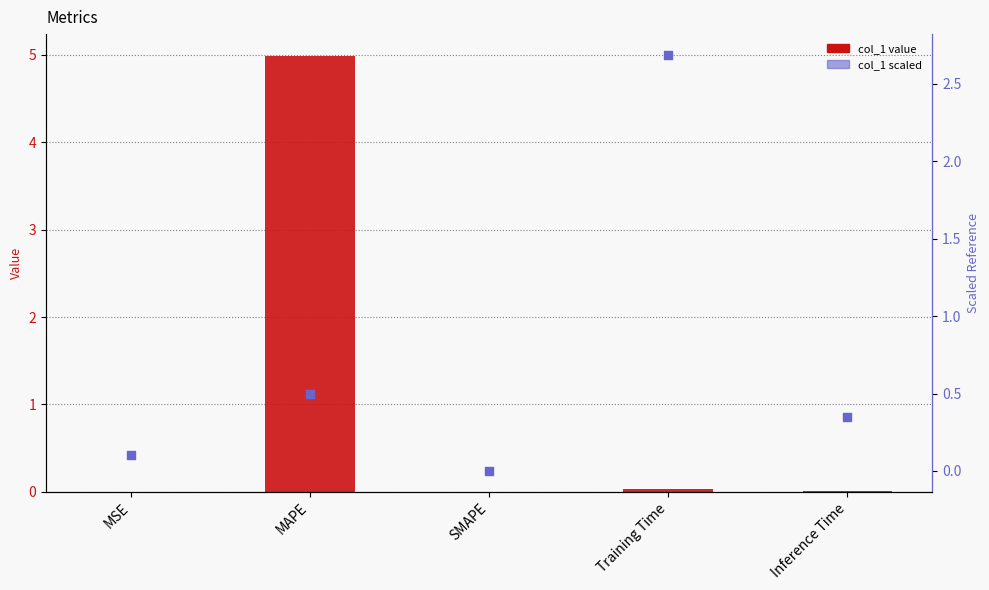

Which series reaches the minimum Y coordinate?

col_1